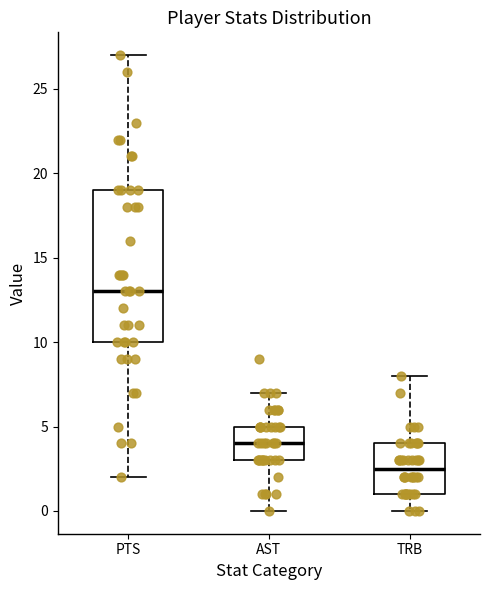

Where is the upper edge of the box for AST on the y-axis? The values are not printed on the chart, so give them approximately, as read against the axis.

5.0